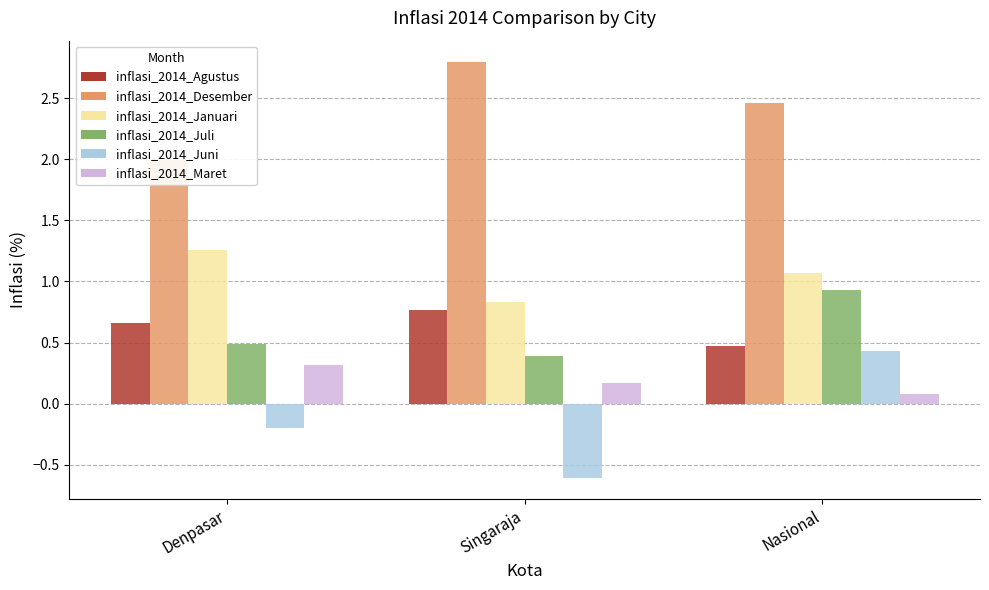

Which series has the widest spread of values?

inflasi_2014_Juni